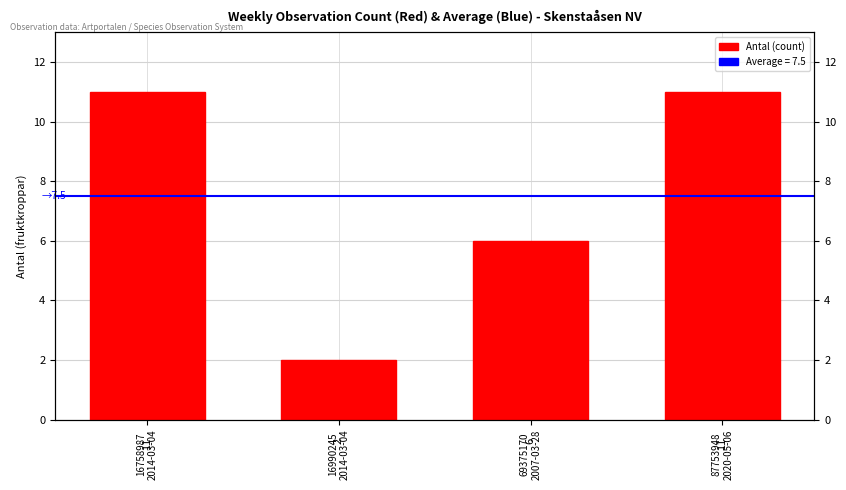

Is it true that the value at 69375170
2007-03-28 is 4?

False